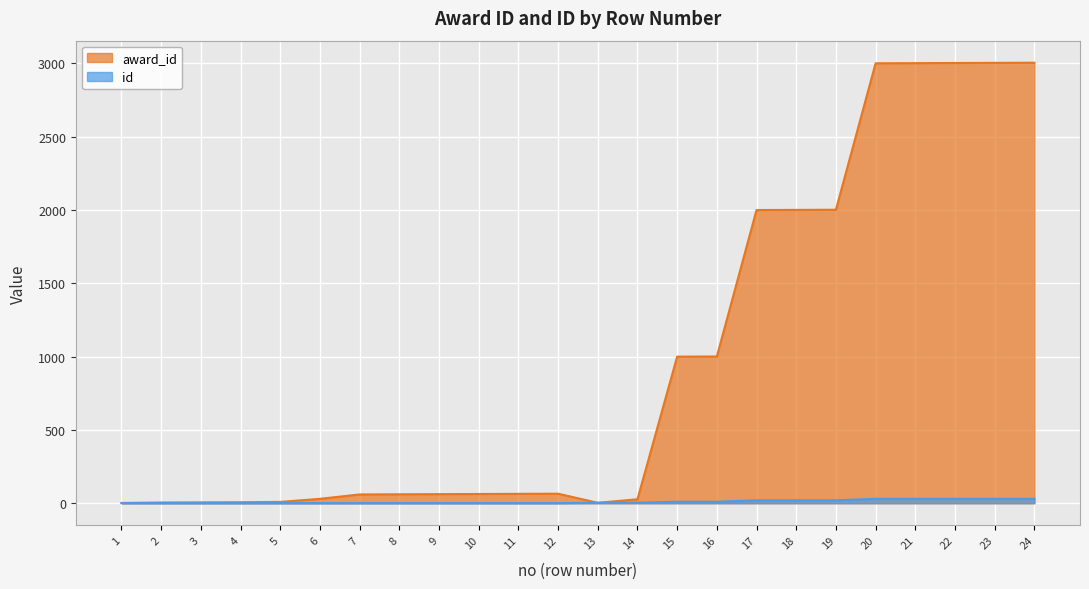

At which category is the sum across all series the highest?

24